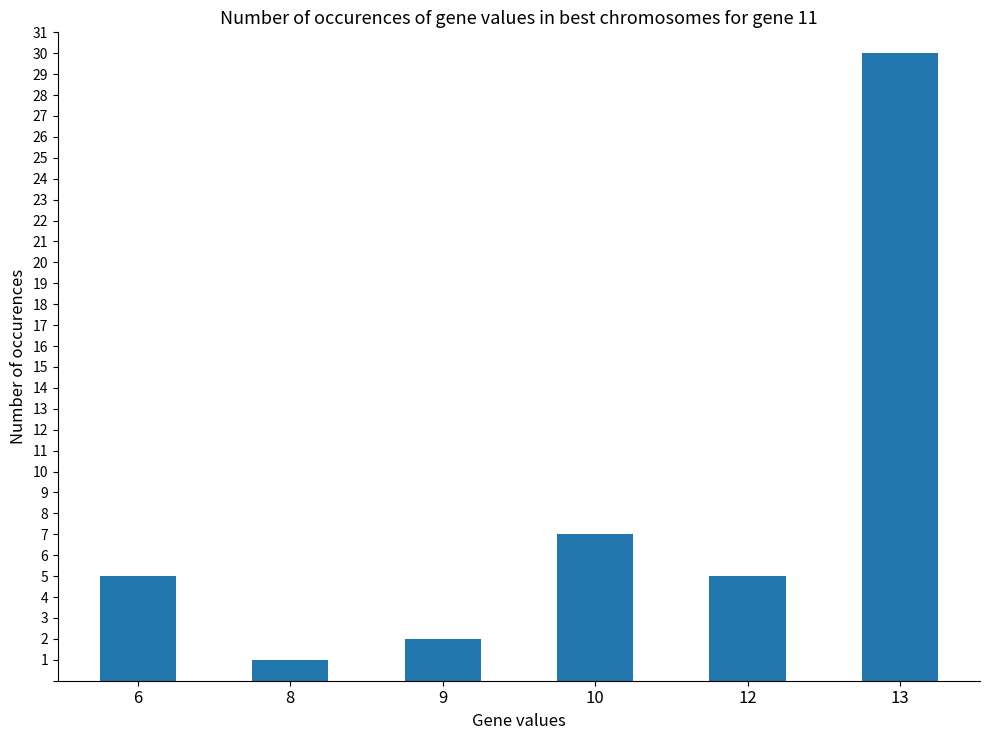

Approximately how many times larger is the value at 10 compared to 13?

0.2